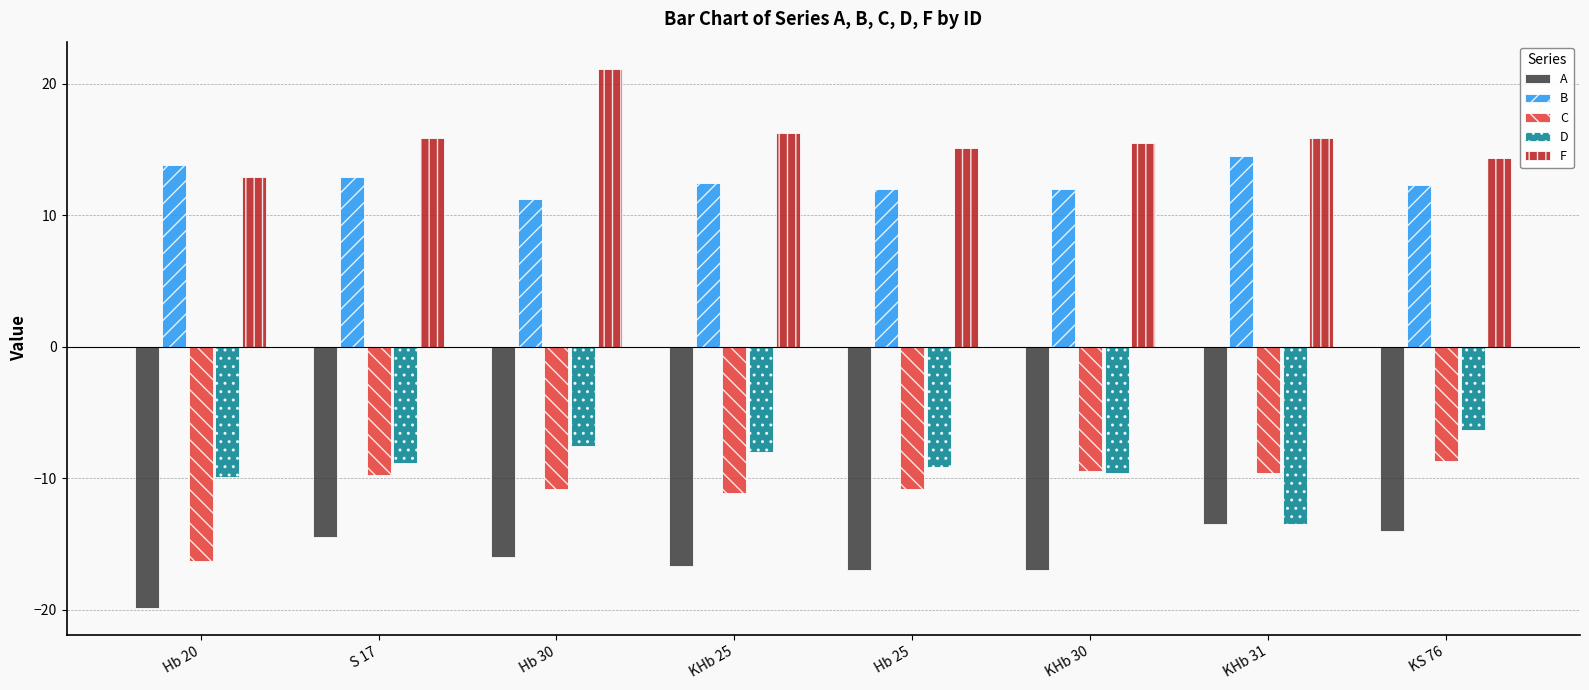

How many values in the C series are below -9?

7